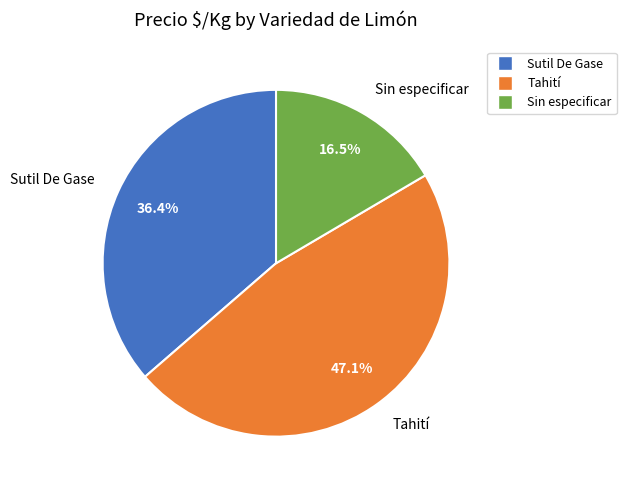

What is the smallest slice in the pie chart?

Sin especificar